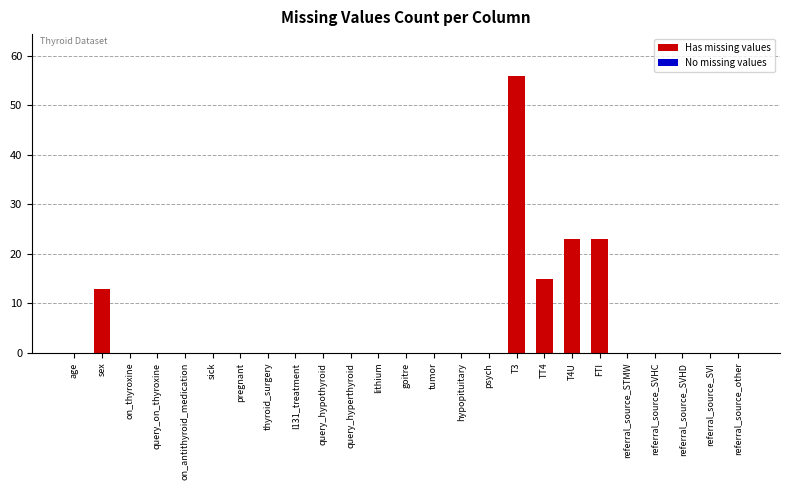

Are the bars grouped side by side (vs. stacked)?

No